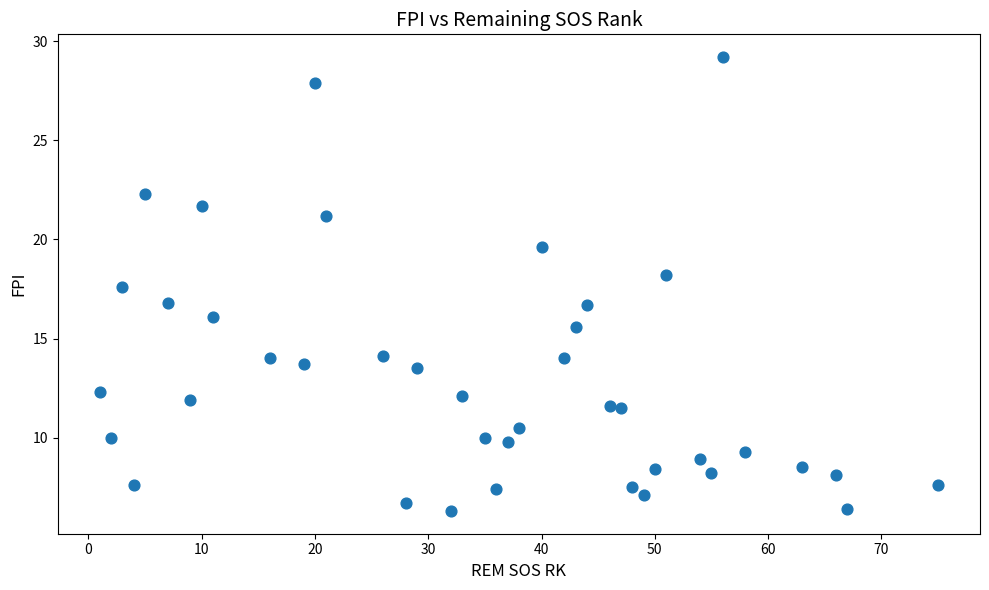

What is the range of X values (max minus min)?

74.0